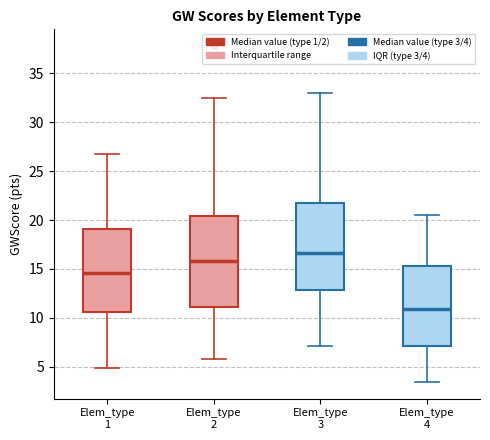

Where does the lower whisker of the box for Elem_type 3 end on the y-axis? The values are not printed on the chart, so give them approximately, as read against the axis.

7.0